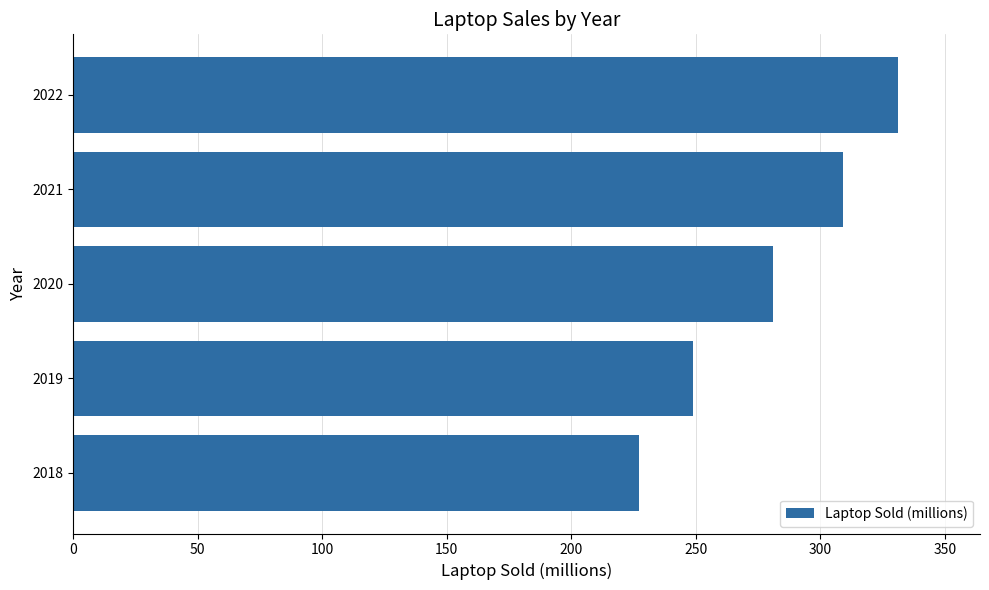

True or false: the data shows 466 at 2020.

False